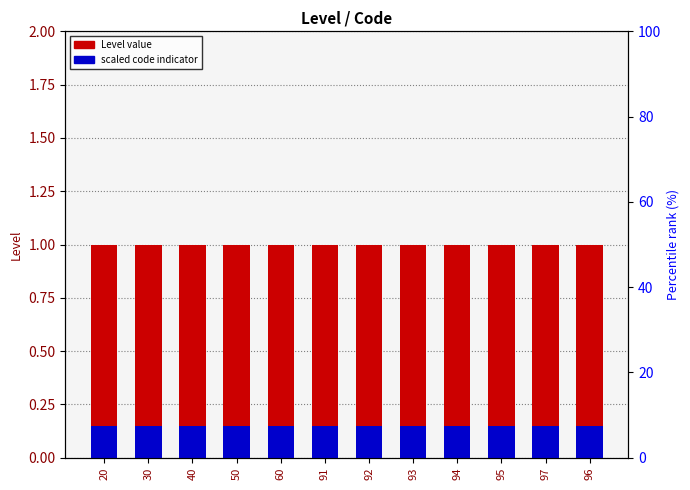

List the series in order of their peak value, highest first.

Level, Code (scaled)